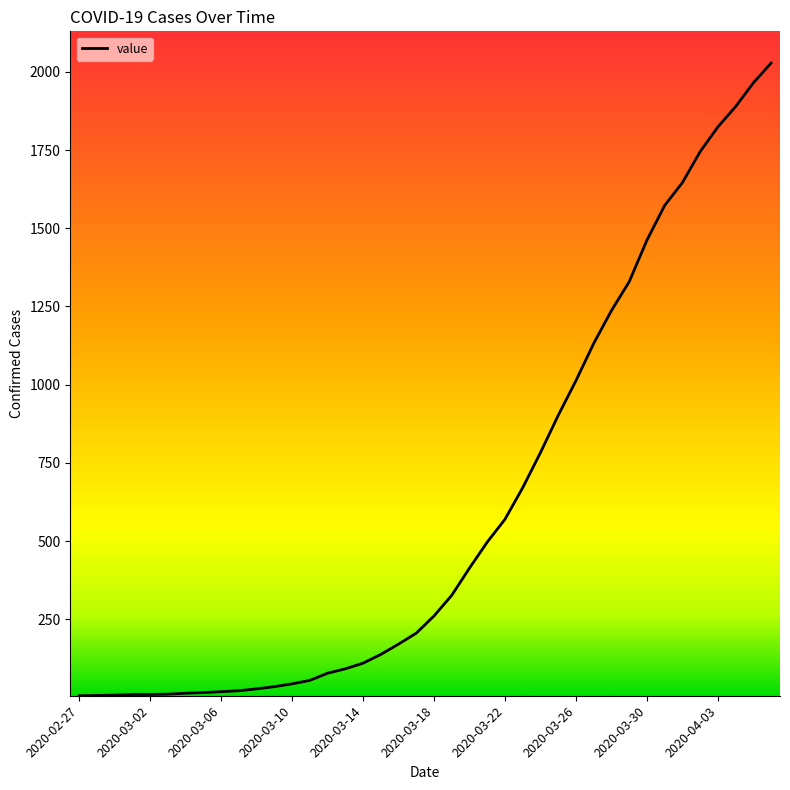

Is this an area chart (filled region under the line)?

No